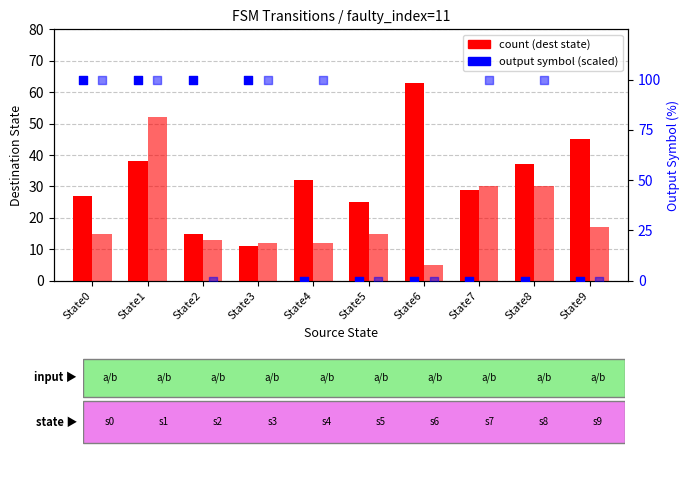

Which series contains the highest Y value?

output (input a)